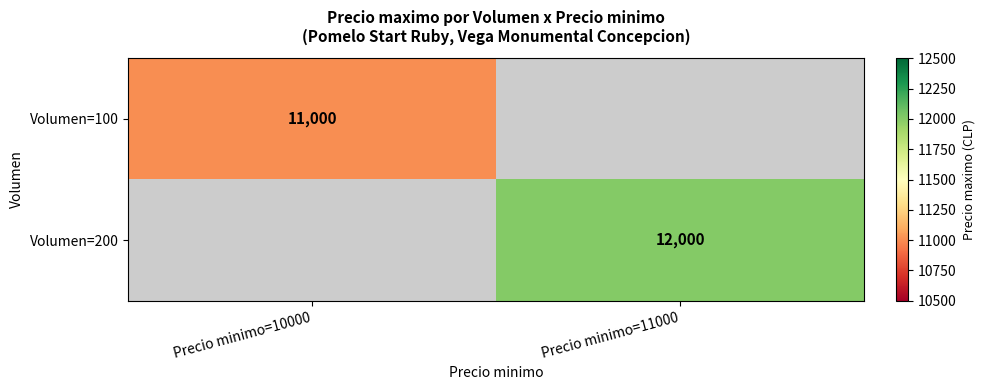

The Volumen=200 series shows 17951 at Precio minimo=11000. True or false?

False